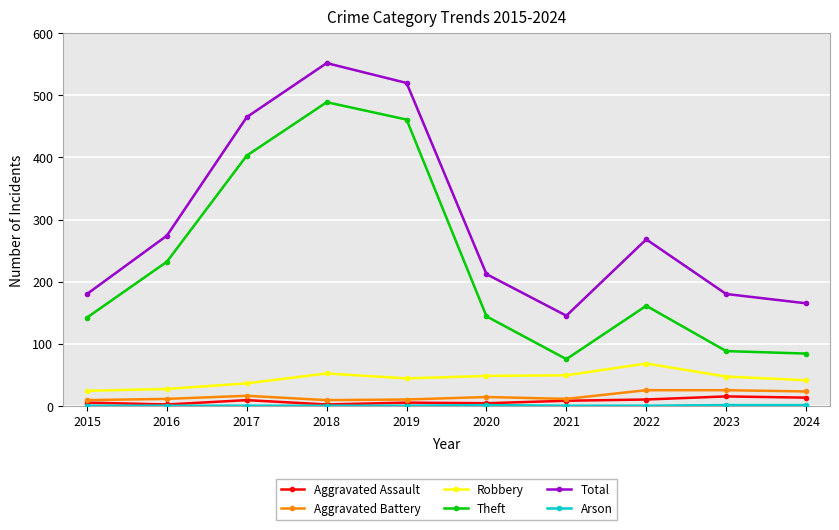

Which series has the largest range (max minus min)?

Theft